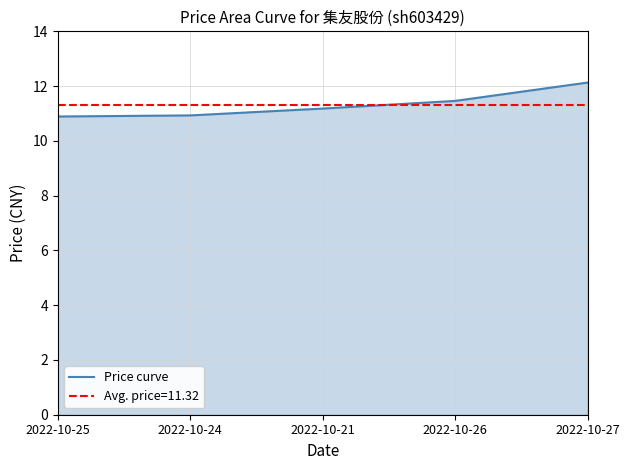

Rank the categories by value from highest to lowest.

2022-10-27, 2022-10-26, 2022-10-21, 2022-10-24, 2022-10-25